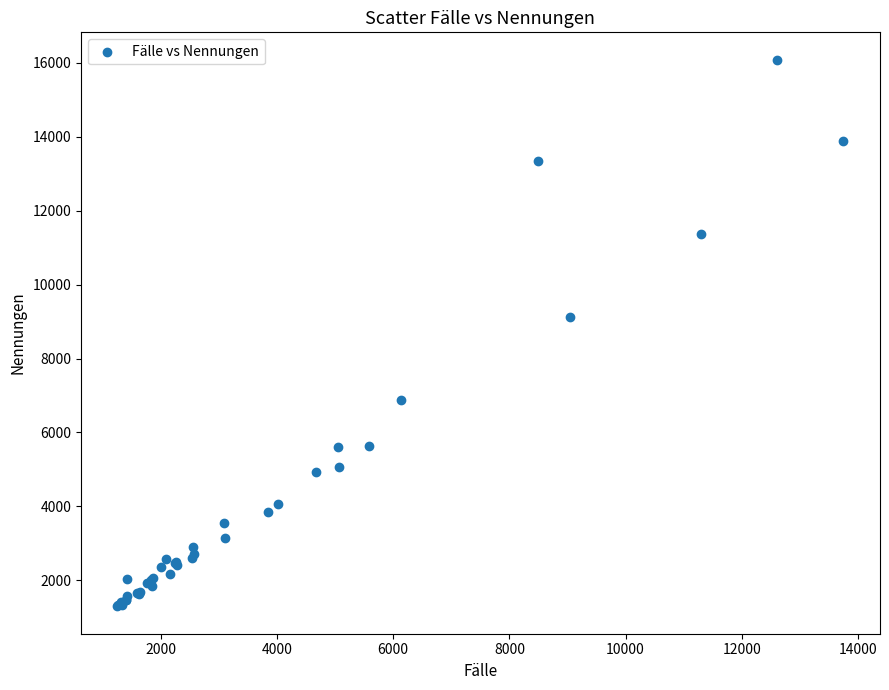

What Y value in the scatter plot is closest to 8691?

9123